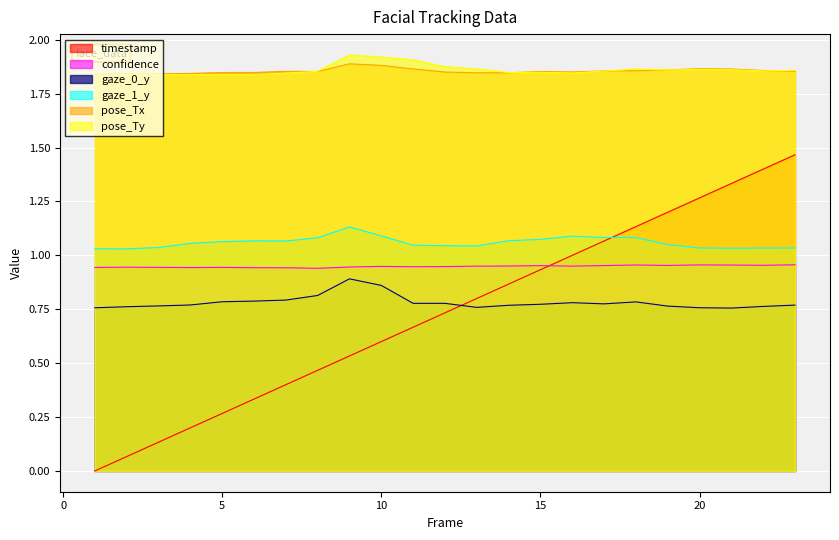

How many lines are shown in the chart?

6